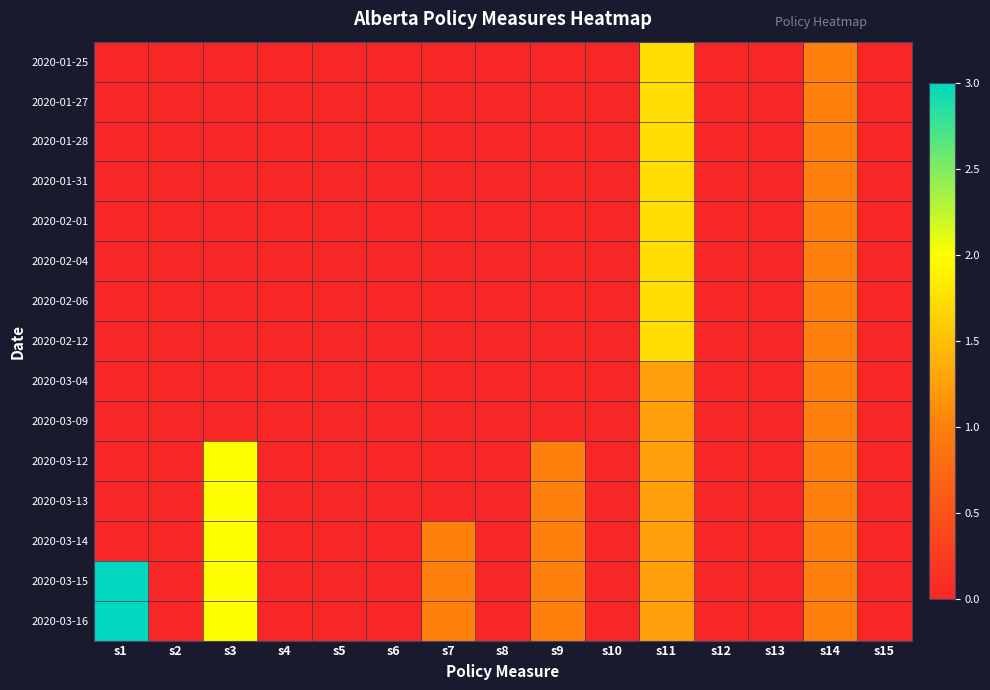

Which series changed the most between s4 and s7?

2020-03-14